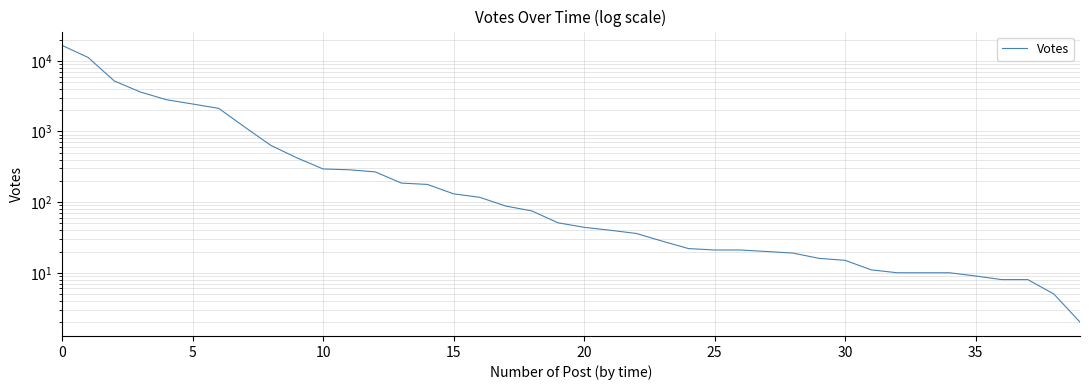

Which category has the lowest value across all series?

39